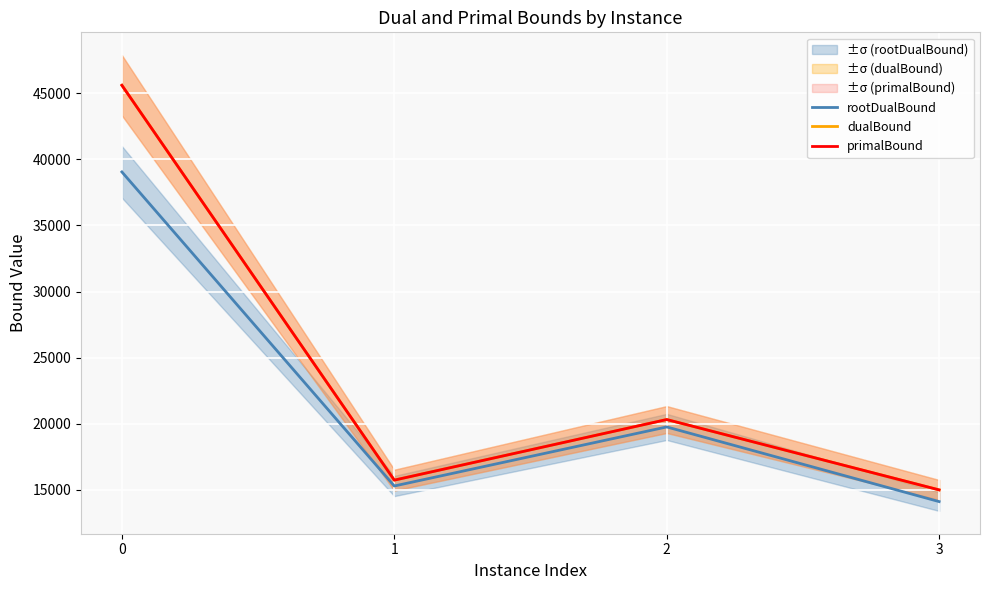

What is the difference between the highest and lowest values at 3?

885.0